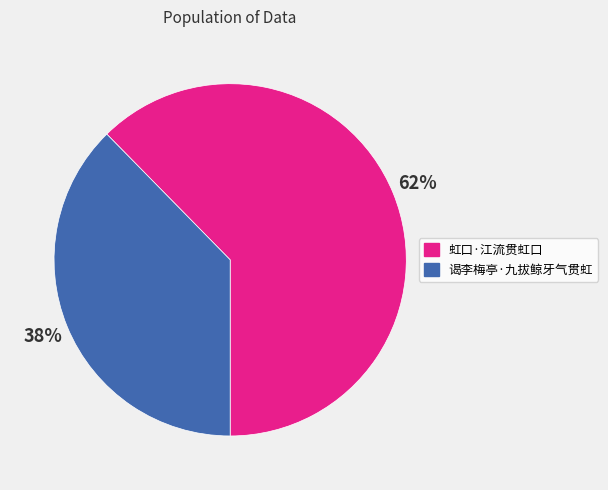

What is the largest slice in the pie chart?

虹口·江流贯虹口